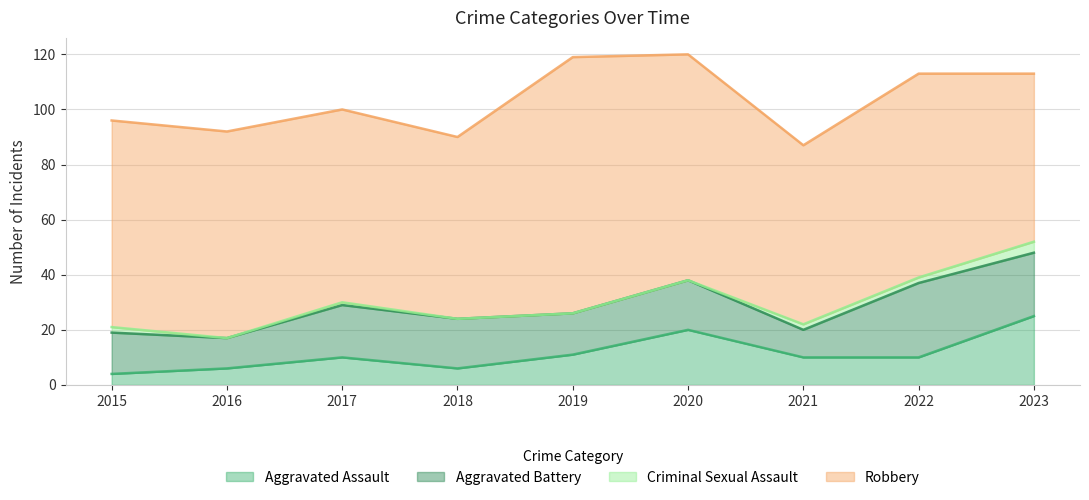

List the labels in order of Robbery value, smallest first.

2023, 2021, 2018, 2017, 2022, 2015, 2016, 2020, 2019